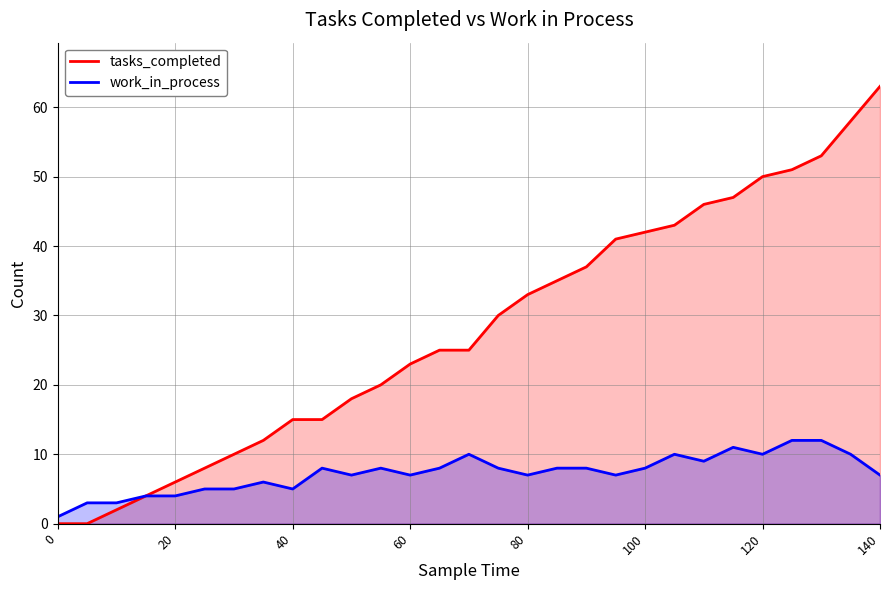

At which category is the sum across all series the highest?

140